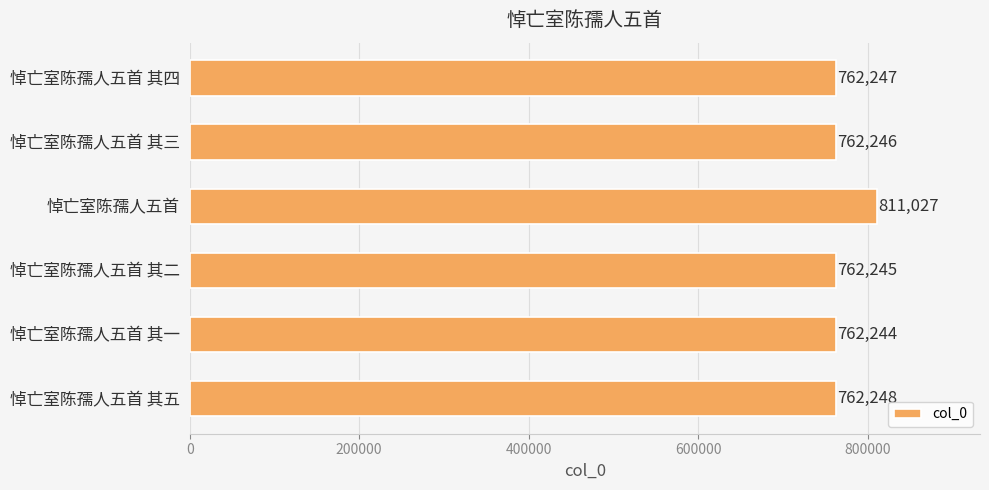

Rank the categories by value from highest to lowest.

悼亡室陈孺人五首, 悼亡室陈孺人五首 其五, 悼亡室陈孺人五首 其四, 悼亡室陈孺人五首 其三, 悼亡室陈孺人五首 其二, 悼亡室陈孺人五首 其一